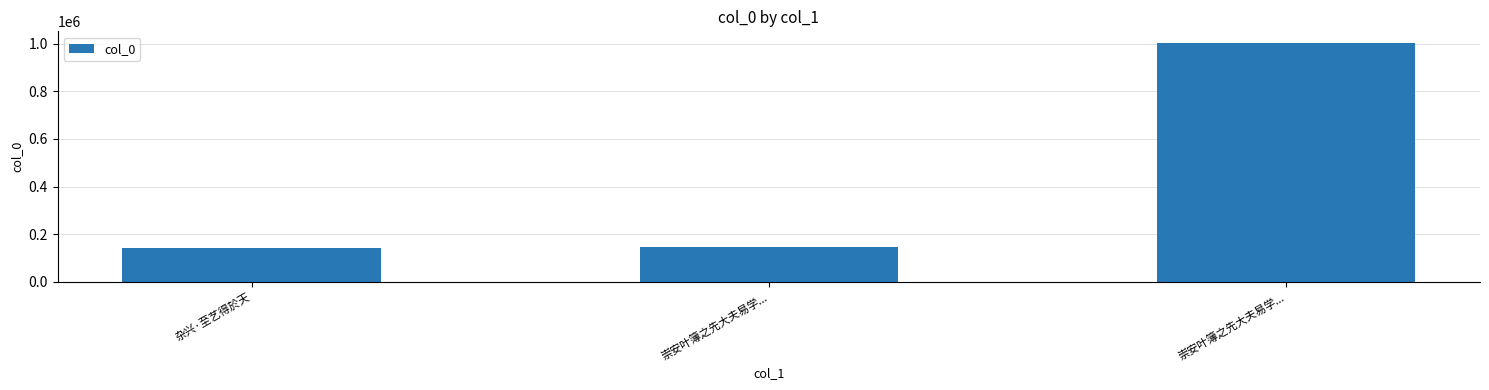

How many bars are there in total?

3